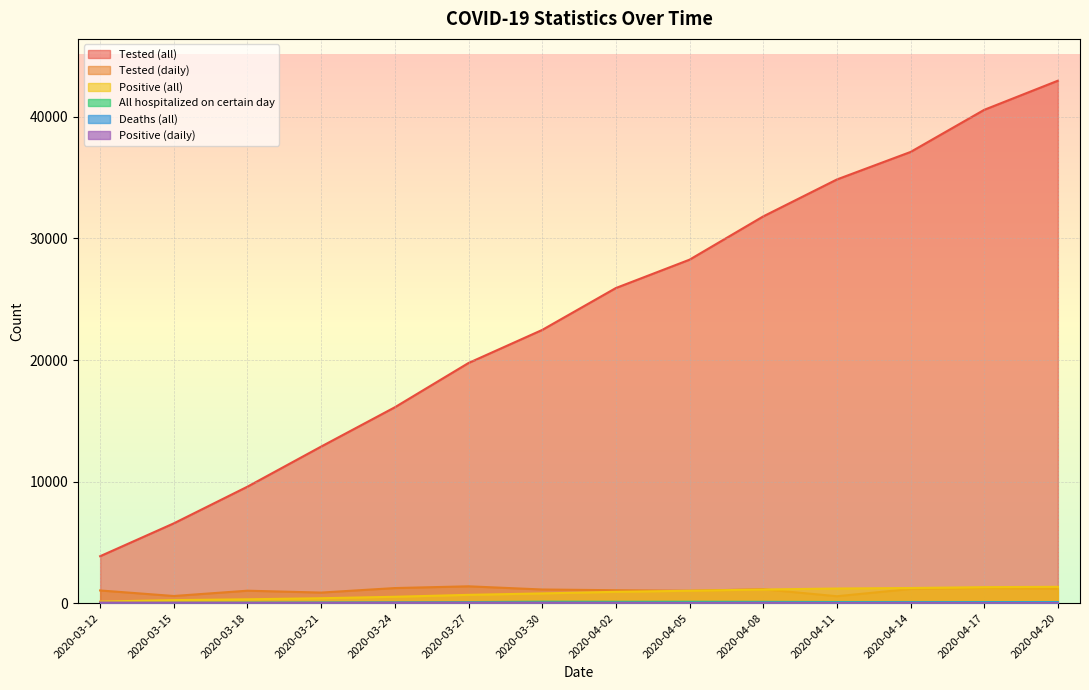

List the labels in order of Tested (daily) value, largest first.

2020-03-27, 2020-04-17, 2020-03-24, 2020-04-20, 2020-04-14, 2020-04-08, 2020-03-30, 2020-04-02, 2020-03-12, 2020-03-18, 2020-04-05, 2020-03-21, 2020-03-15, 2020-04-11